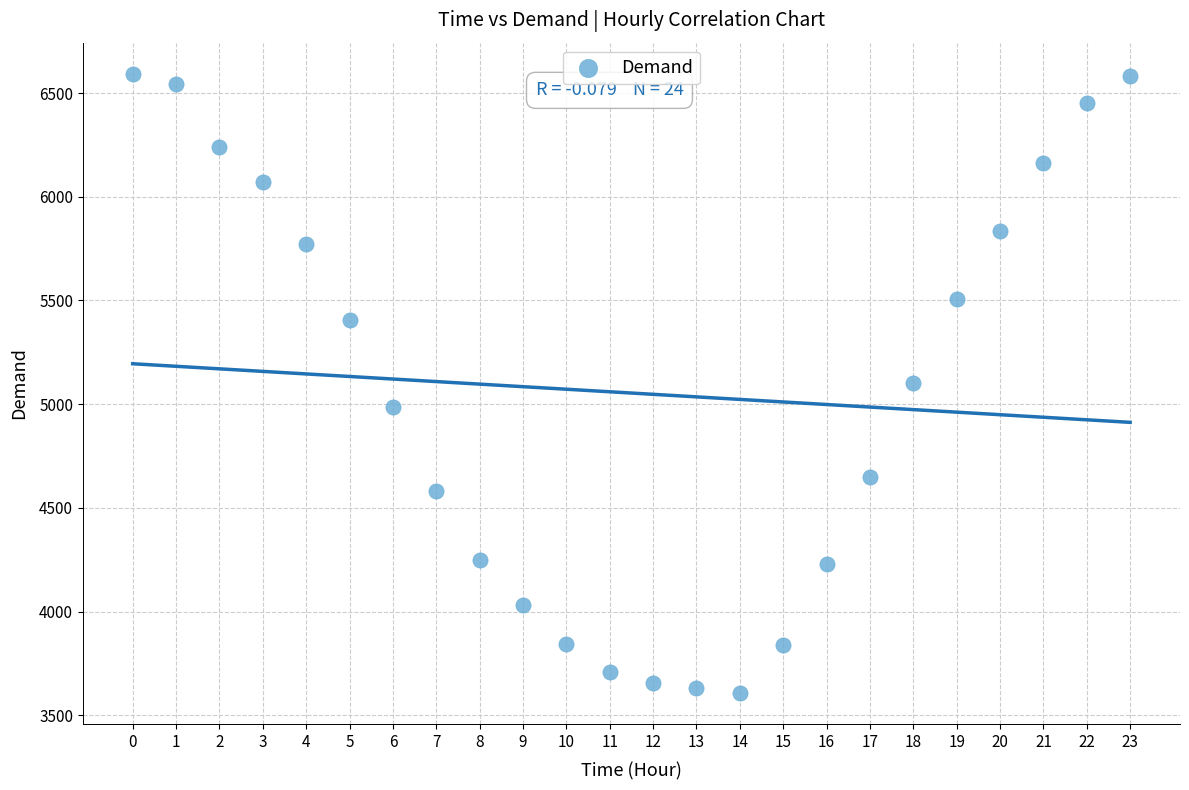

What is the range of Y values (max minus min)?

2987